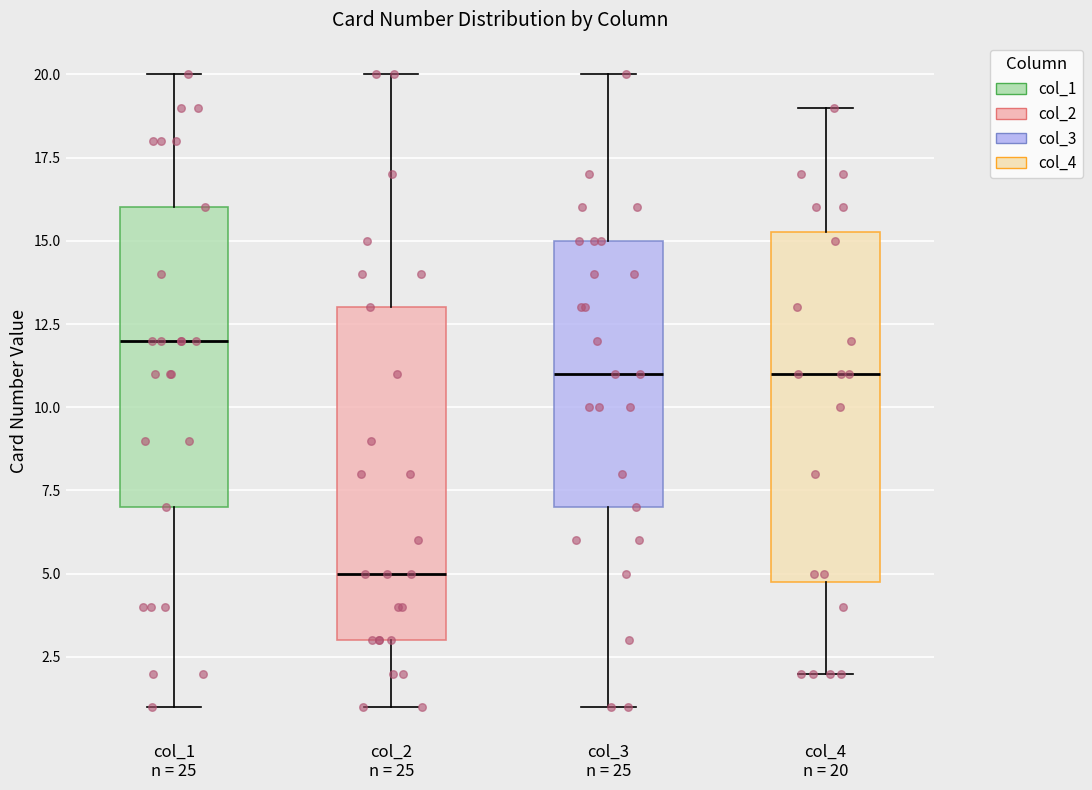

Reading left to right, read every box against the y-axis: the position of its median line, the range the box covers, and the ends of its whiskers. The values are not printed on the chart, so give them approximately, as read against the axis.

col_1 n = 25: median 12.0, box 7.0 to 16.0, whiskers 1.0 to 20.0
col_2 n = 25: median 5.0, box 3.0 to 13.0, whiskers 1.0 to 20.0
col_3 n = 25: median 11.0, box 7.0 to 15.0, whiskers 1.0 to 20.0
col_4 n = 20: median 11.0, box 5.0 to 15.5, whiskers 2.0 to 19.0